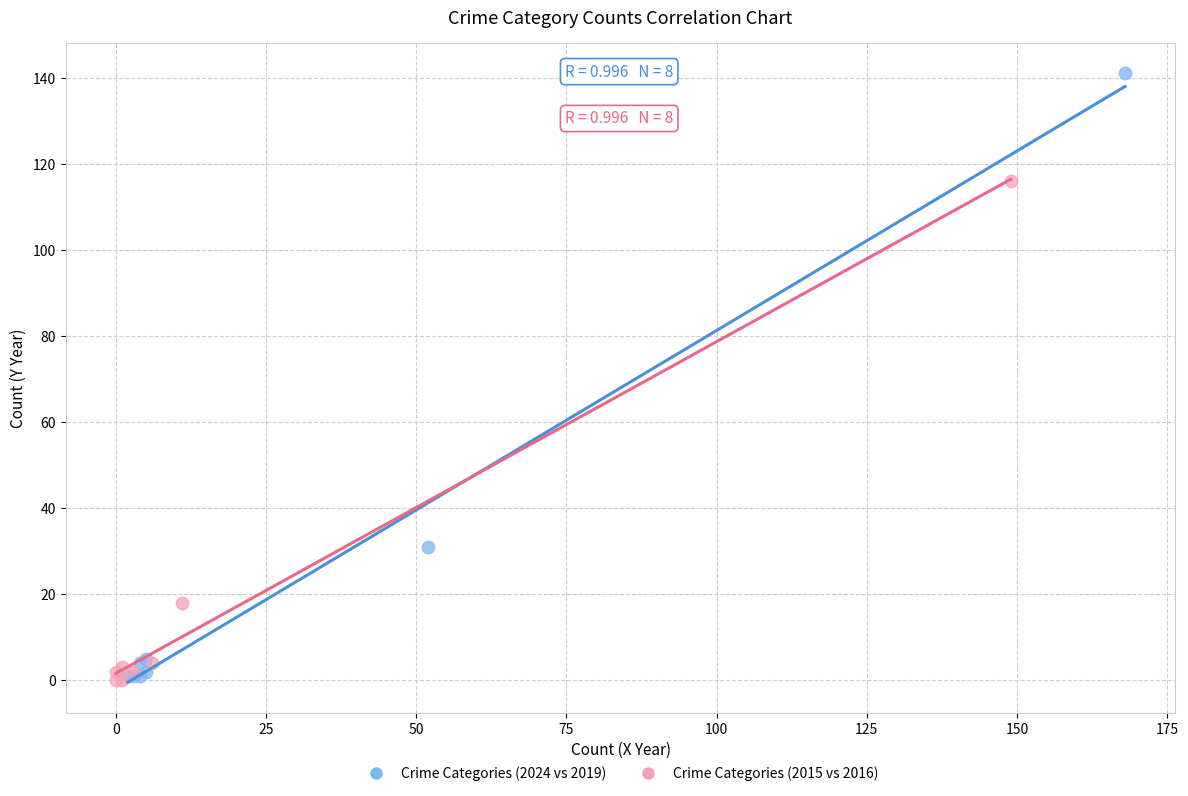

Which series has the widest spread of Y values?

Crime Categories (2024 vs 2019)